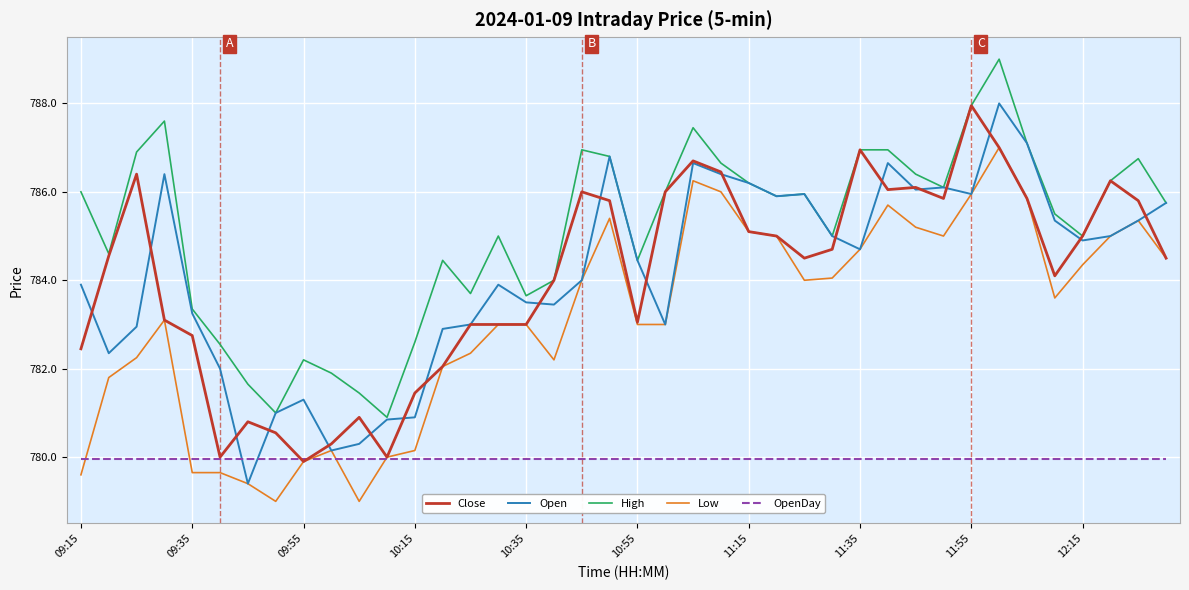

True or false: Open and OpenDay intersect in this chart.

True